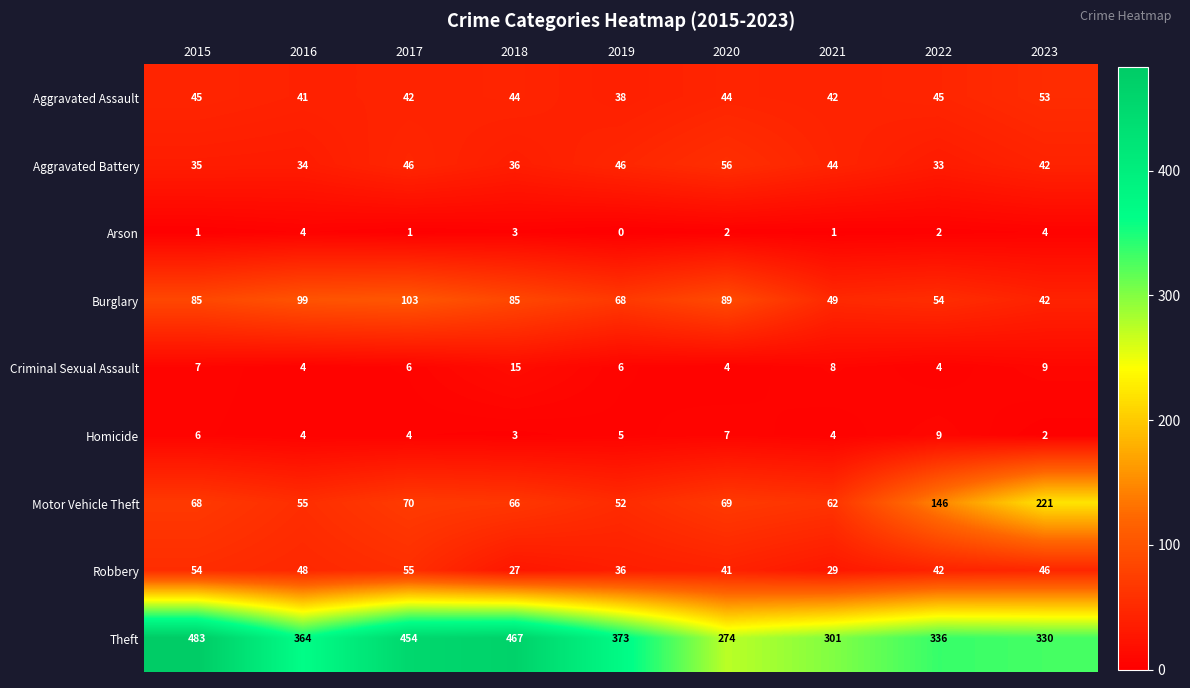

Which series has the largest range (max minus min)?

Theft